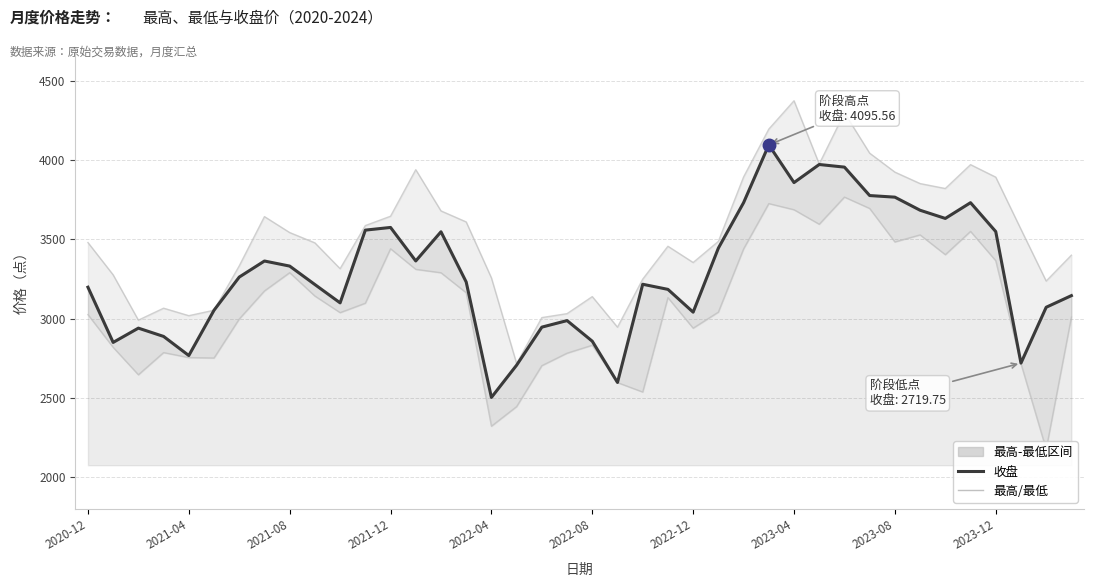

Reading right to left, extract all data points from this chart.

最高: 3400.2	3237.0	3563.2	3892.0	3970.9	3820.4	3851.6	3923.8	4043.2	4297.6	3974.7	4373.6	4194.9	3893.0	3487.0	3353.9	3456.3	3248.8	2946.1	3138.9	3031.5	3006.6	2716.4	3257.0	3609.7	3679.2	3939.1	3645.7	3586.7	3314.9	3477.7	3542.8	3643.2	3332.7	3053.1	3018.6	3065.8	2990.5	3275.9	3479.6
最低: 3009.5	2175.7	2716.0	3365.1	3550.1	3403.3	3527.9	3483.6	3694.6	3766.3	3595.1	3686.6	3725.3	3439.4	3041.2	2939.8	3132.3	2537.3	2596.7	2832.3	2782.2	2703.4	2445.5	2321.7	3163.1	3289.3	3310.8	3440.6	3097.3	3037.8	3142.4	3289.9	3174.6	2997.7	2751.7	2754.5	2785.9	2646.2	2819.1	3025.3
收盘: 3145.1	3071.7	2719.8	3549.0	3731.1	3631.8	3683.4	3765.9	3776.1	3955.3	3971.8	3857.8	4095.6	3731.1	3444.5	3040.8	3184.5	3216.8	2597.5	2857.7	2987.7	2946.5	2706.7	2503.2	3231.1	3547.7	3363.7	3575.0	3558.1	3099.4	3214.9	3331.3	3363.3	3262.1	3053.1	2767.4	2887.8	2940.1	2850.1	3198.1